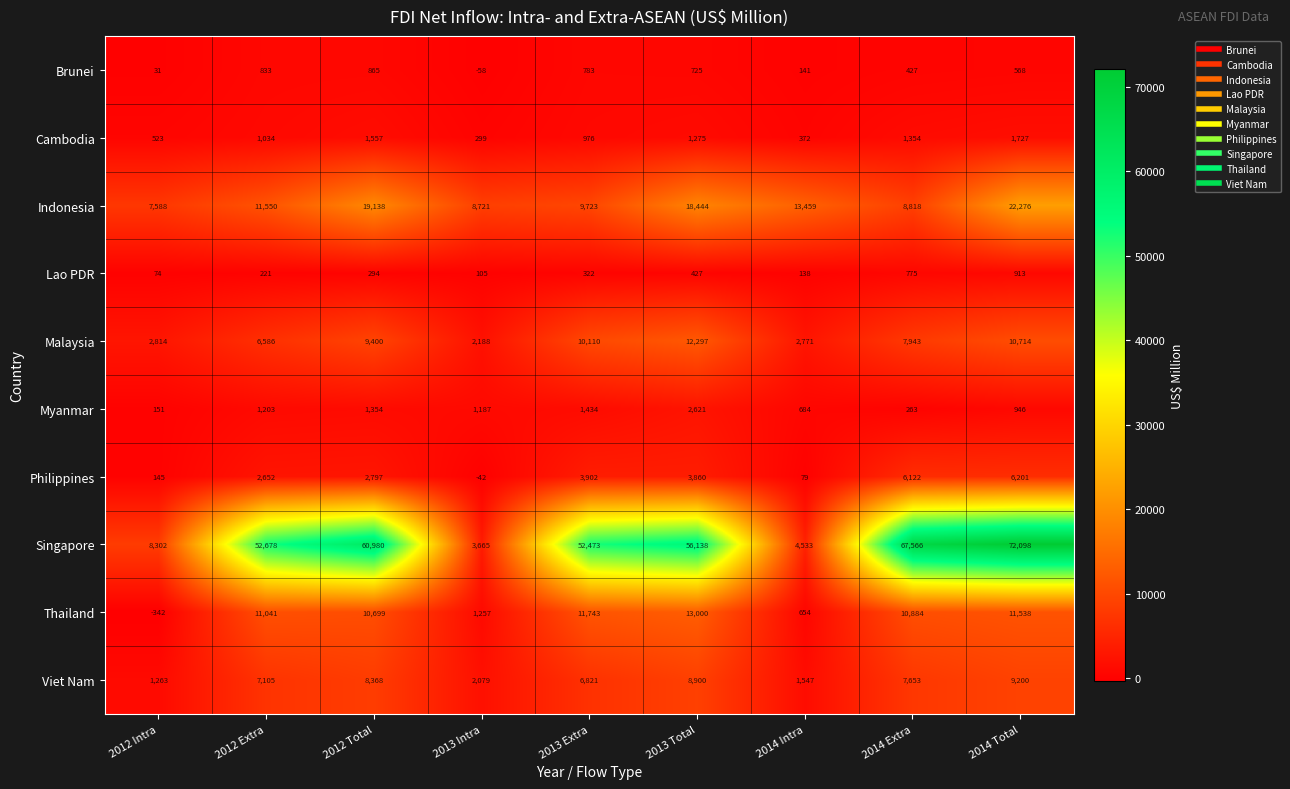

Which series has the largest range (max minus min)?

Singapore